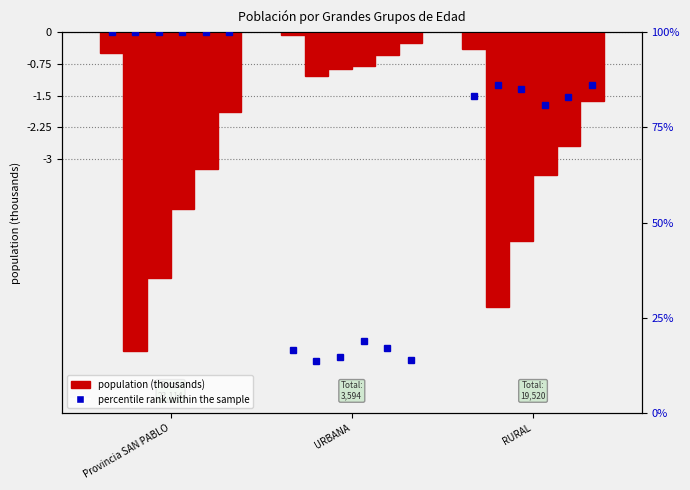

What is the difference between the 15 A 29 AÑOS values at RURAL and URBANA?

70.3